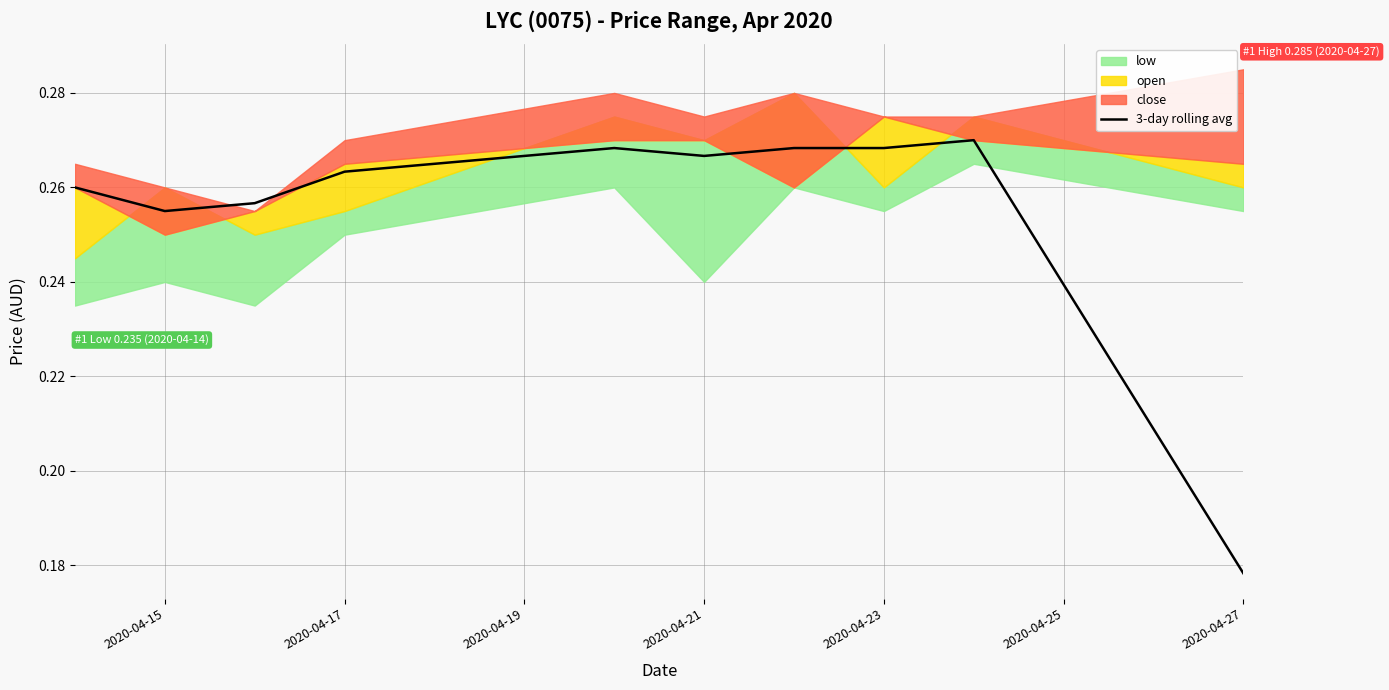

Where is 3-day rolling avg nearest to the value 0?

2020-04-27